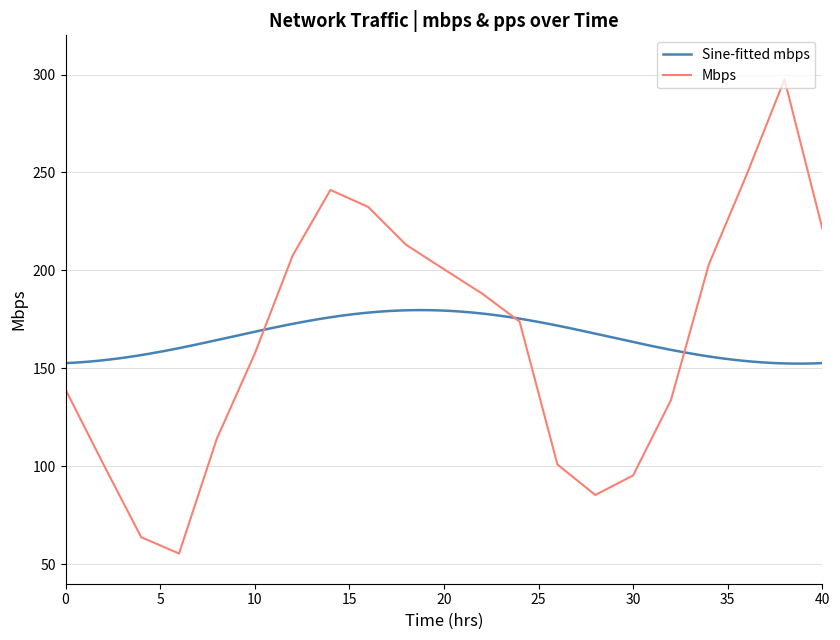

What is the average value?

165.4